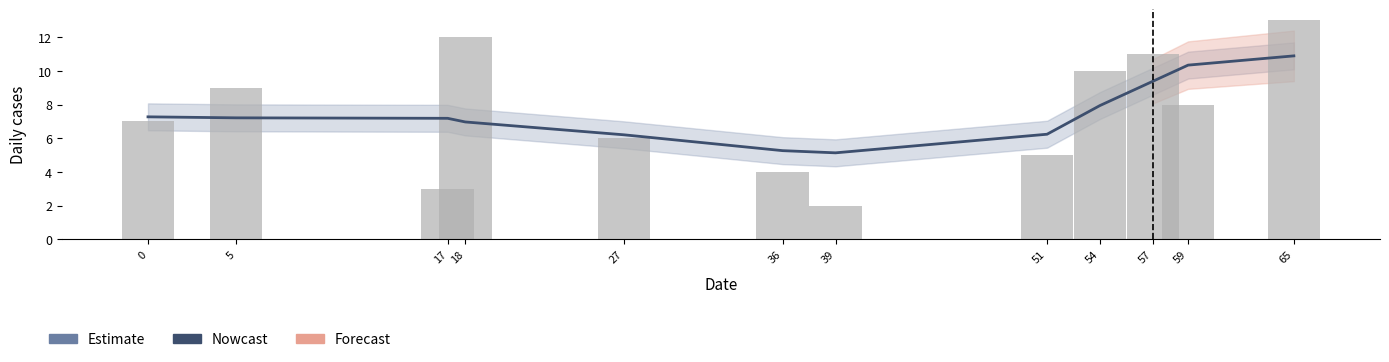

How many values in the Estimate series exceed 8?

5